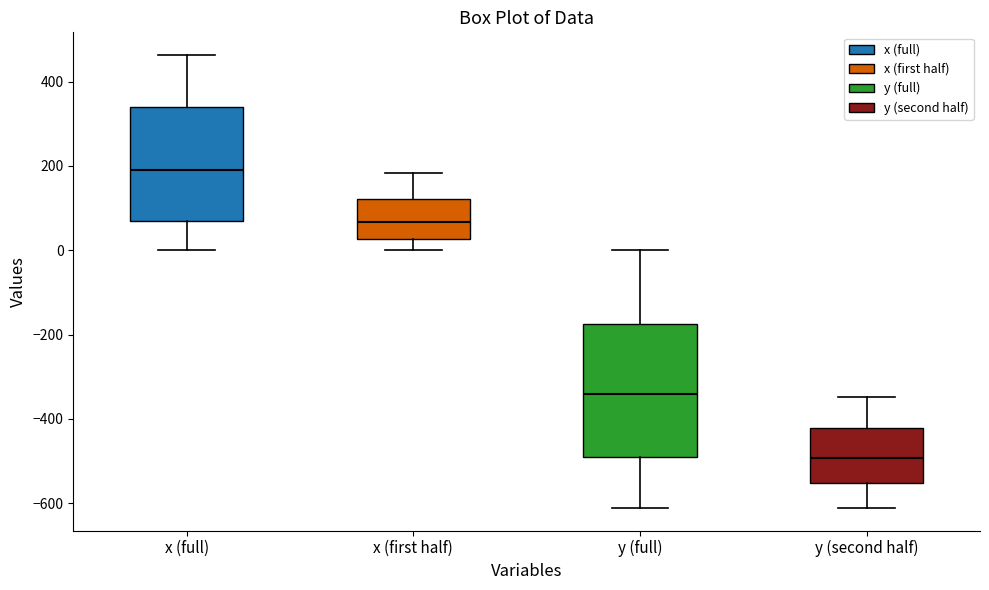

Which box has the highest median line?

x (full)